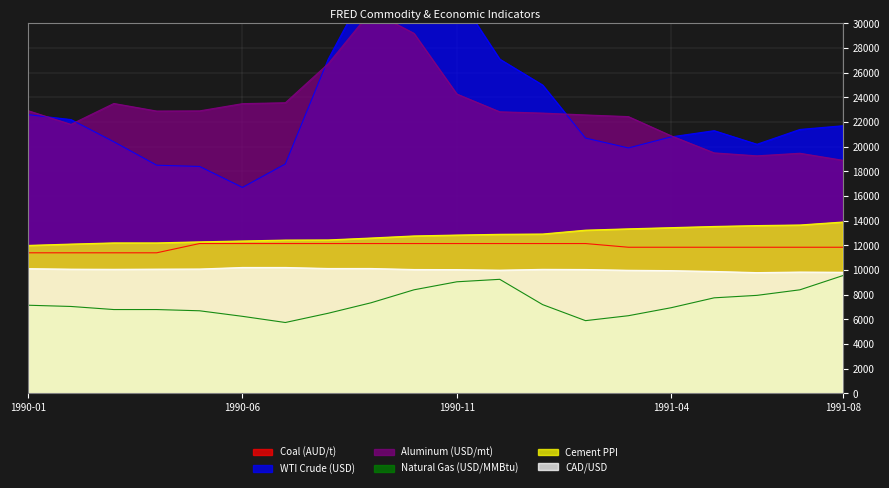

True or false: Coal (AUD/t) has a value of 16380.5 at 1990-04.

False